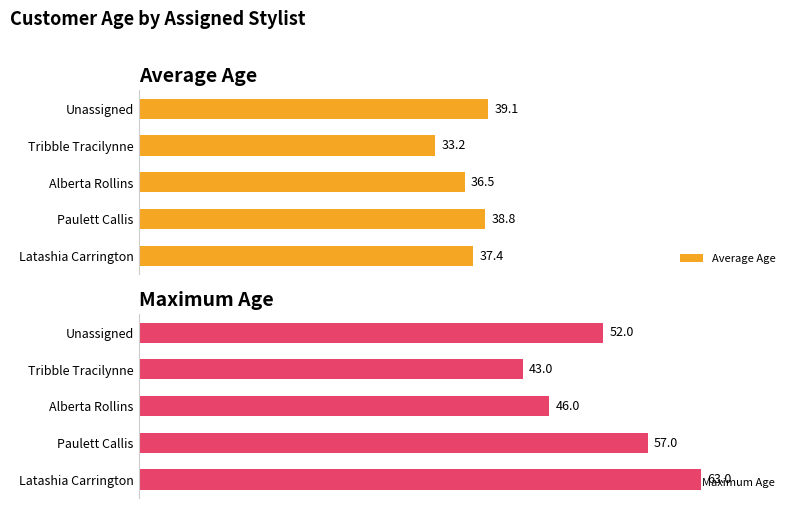

Reading left to right, list all the values displayed in this chart.

Average Age: 37.4	38.8	36.5	33.2	39.1
Maximum Age: 63.0	57.0	46.0	43.0	52.0